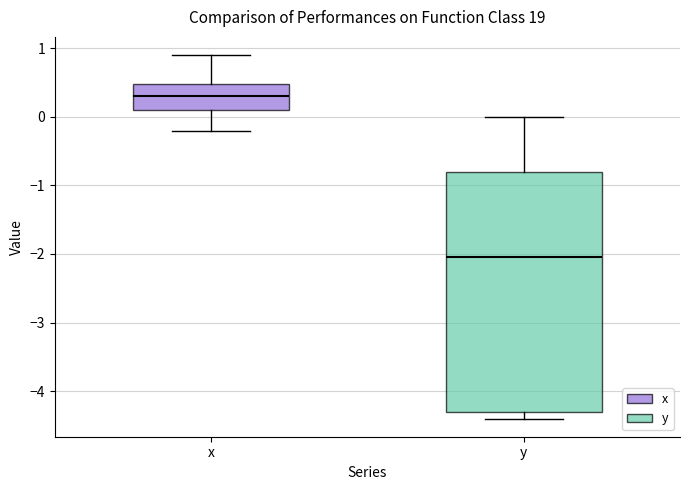

Reading left to right, read every box against the y-axis: the position of its median line, the range the box covers, and the ends of its whiskers. The values are not printed on the chart, so give them approximately, as read against the axis.

x: median 0.3, box 0.1 to 0.5, whiskers -0.2 to 0.9
y: median -2.0, box -4.3 to -0.8, whiskers -4.4 to 0.0